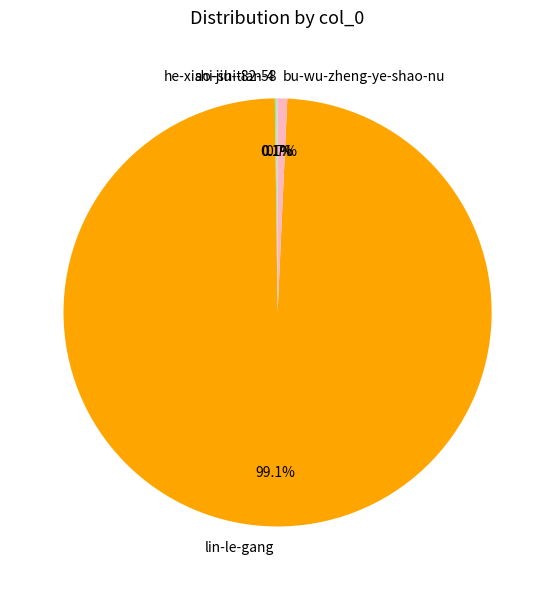

Combined, do bu-wu-zheng-ye-shao-nu and lin-le-gang account for over 50%?

Yes